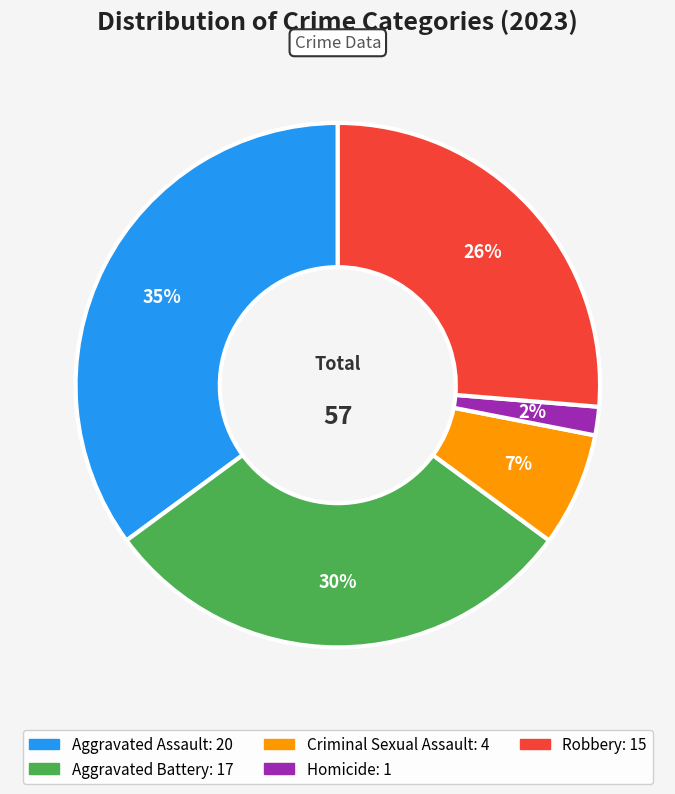

To the nearest percent, what percentage of the pie is Homicide?

2%